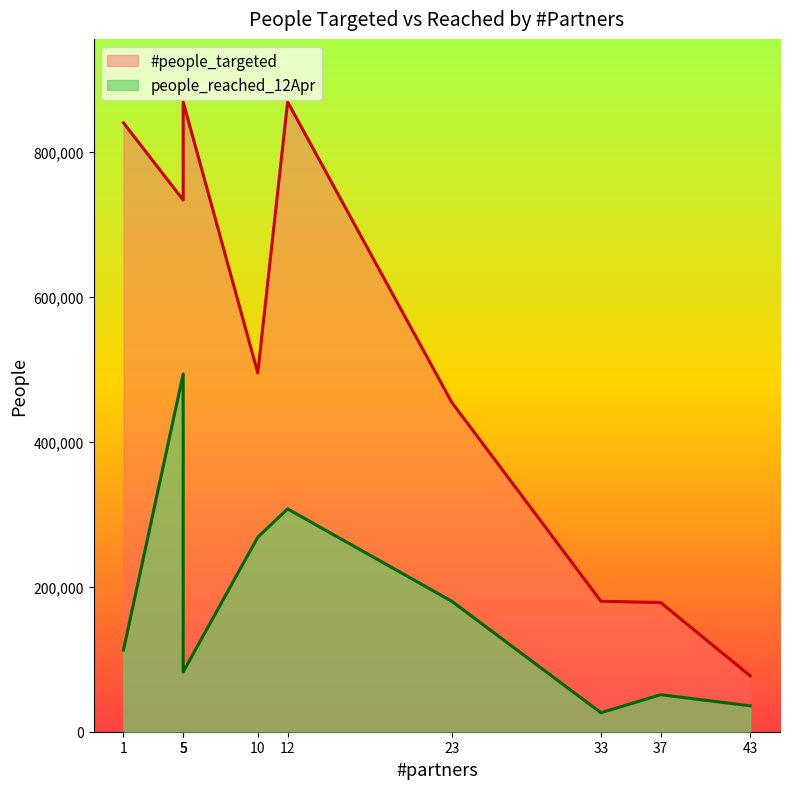

Reading right to left, extract all data points from this chart.

people_reached_12Apr: 35762.0	51081.0	26215.0	180000.0	307408.0	268353.5	82395.0	493488.5	112800.0
#people_targeted: 77134.0	178192.0	180000.0	454437.0	868895.0	495000.0	868895.0	733500.0	840000.0